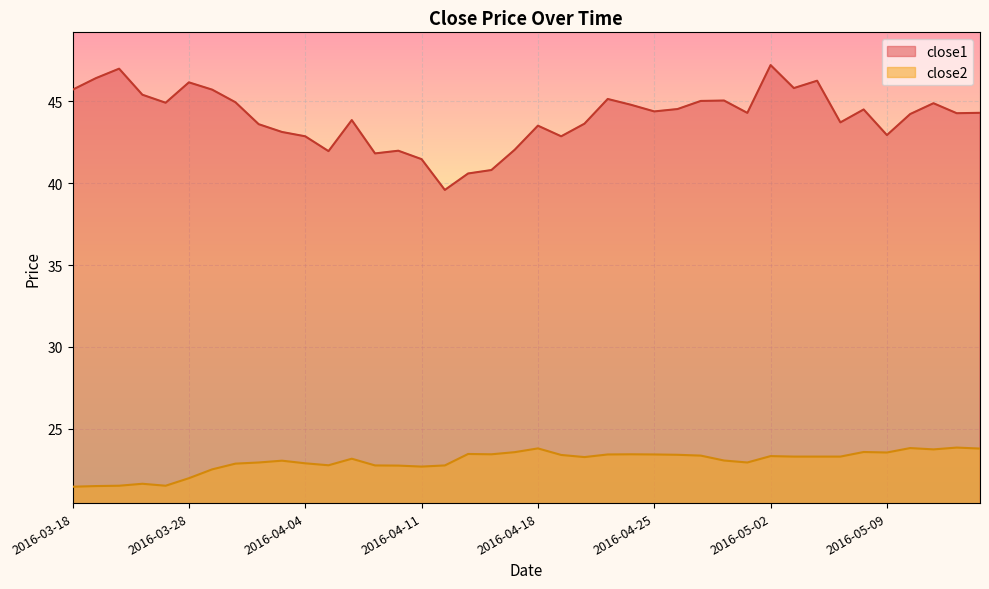

Which series has the largest range (max minus min)?

close1